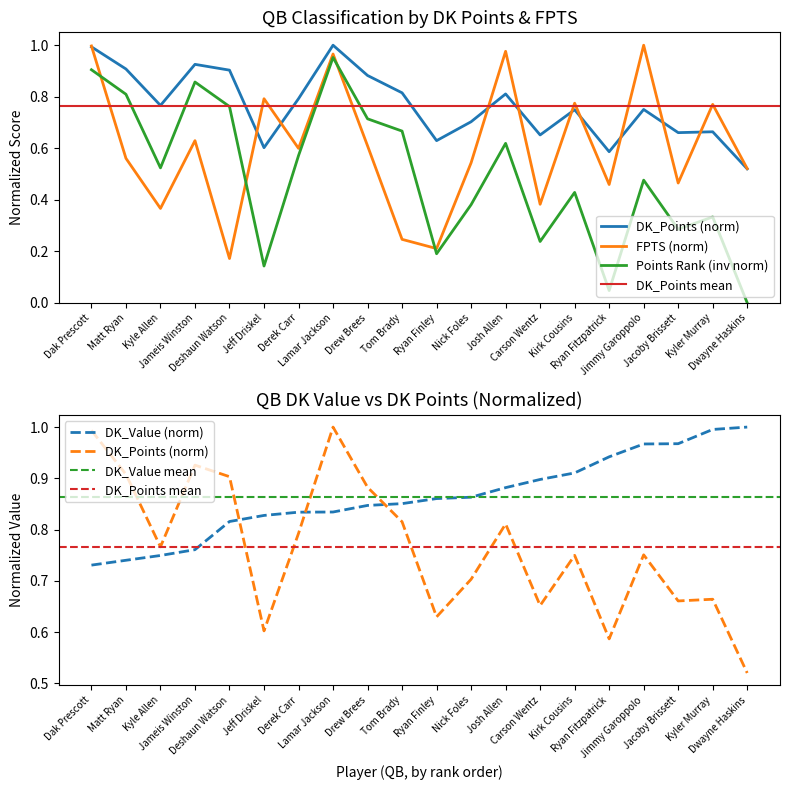

What is the difference between the maximum and minimum values in the DK_Value series?

0.3